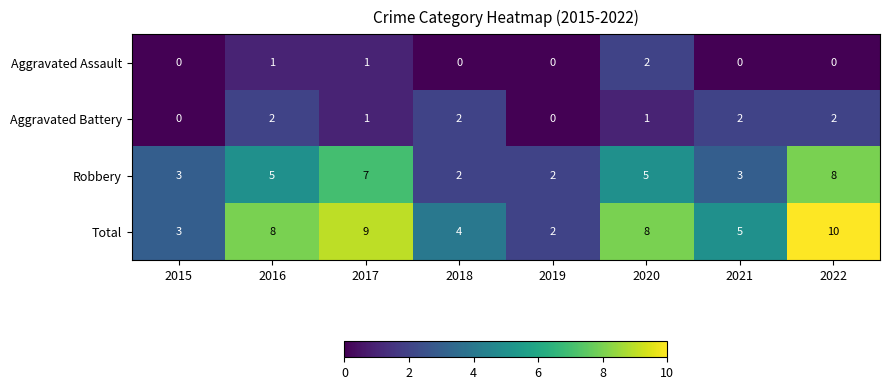

Which series has the widest spread of values?

Total